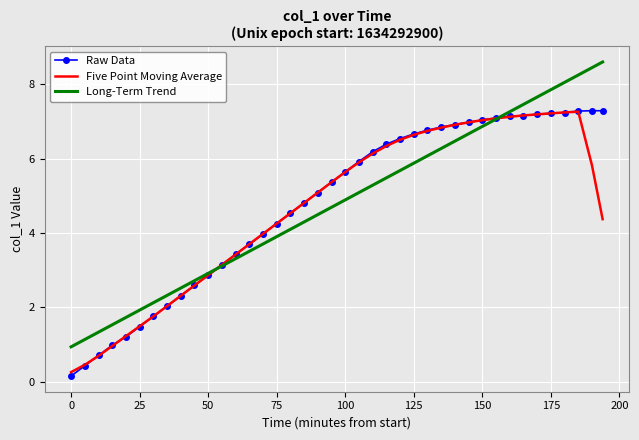

At how many categories does at least one series exceed 5?

22